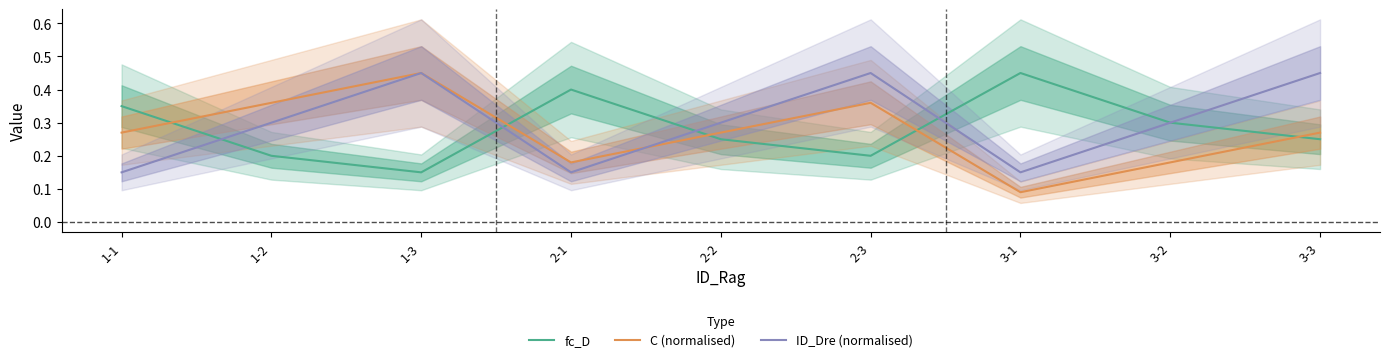

Reading left to right, extract all data points from this chart.

fc_D: 0.3	0.2	0.1	0.4	0.2	0.2	0.5	0.3	0.2
C (normalised): 0.3	0.4	0.5	0.2	0.3	0.4	0.1	0.2	0.3
ID_Dre (normalised): 0.1	0.3	0.5	0.1	0.3	0.5	0.1	0.3	0.5